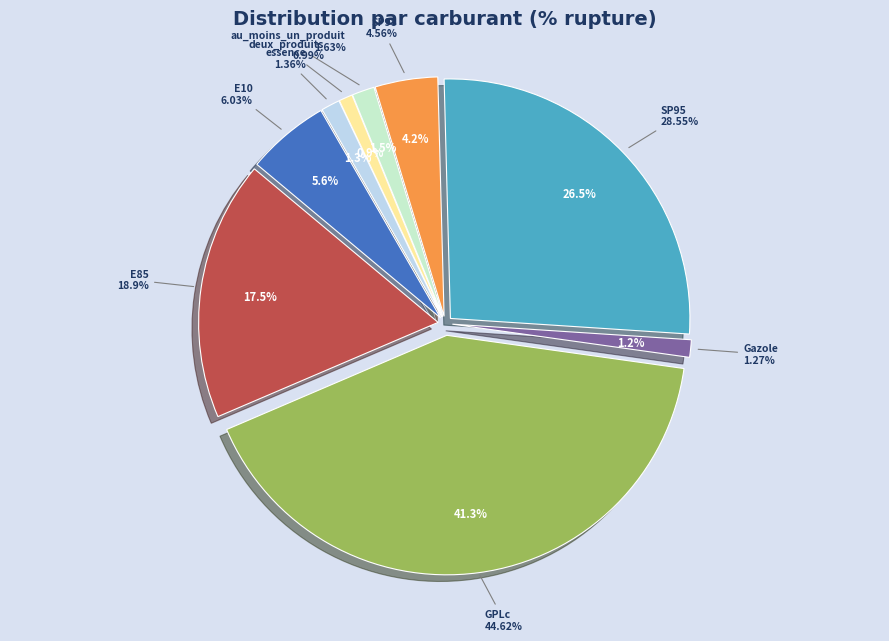

True or false: deux_produits accounts for 1% of the total.

True